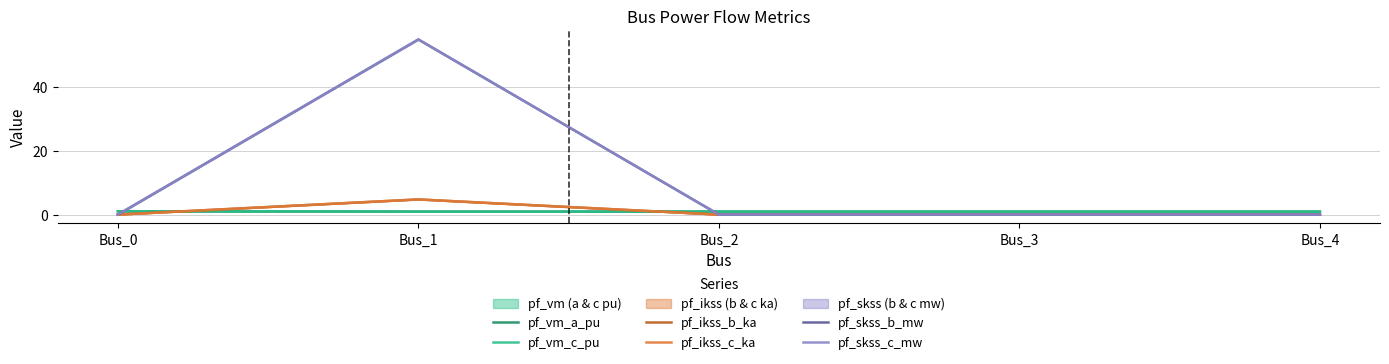

What is the difference between the maximum and minimum values in the pf_vm_c_pu series?

0.1